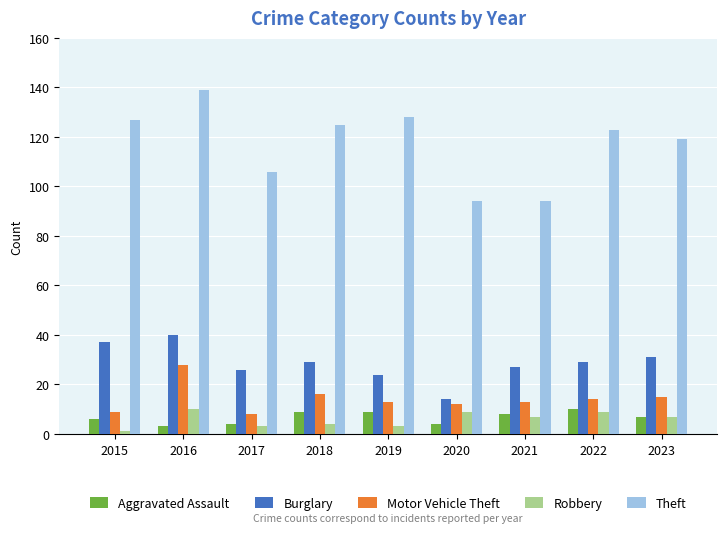

True or false: Burglary has a value of 23 at 2020.

False